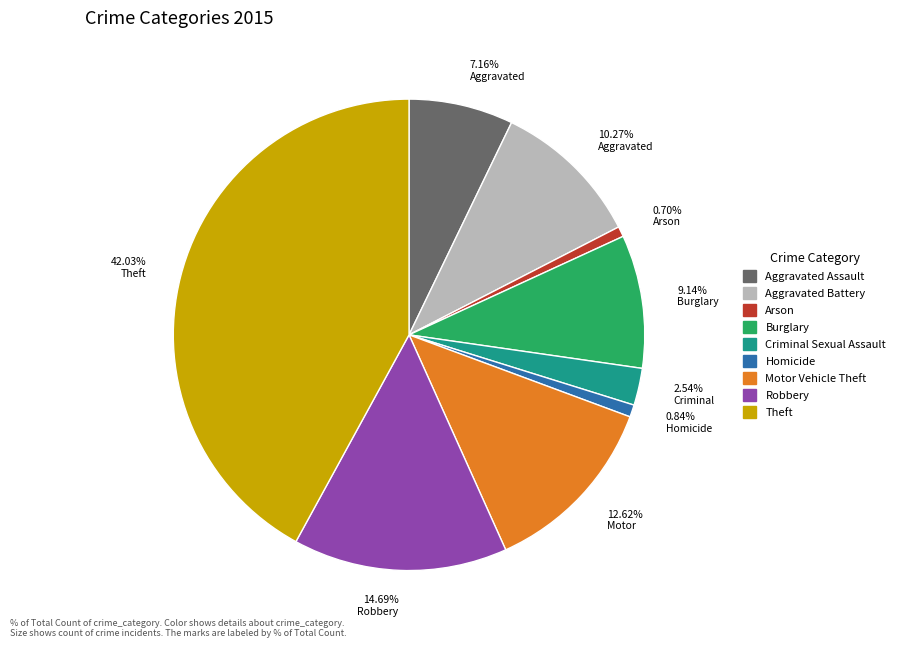

The Criminal Sexual Assault slice represents 3% of the pie. True or false?

True